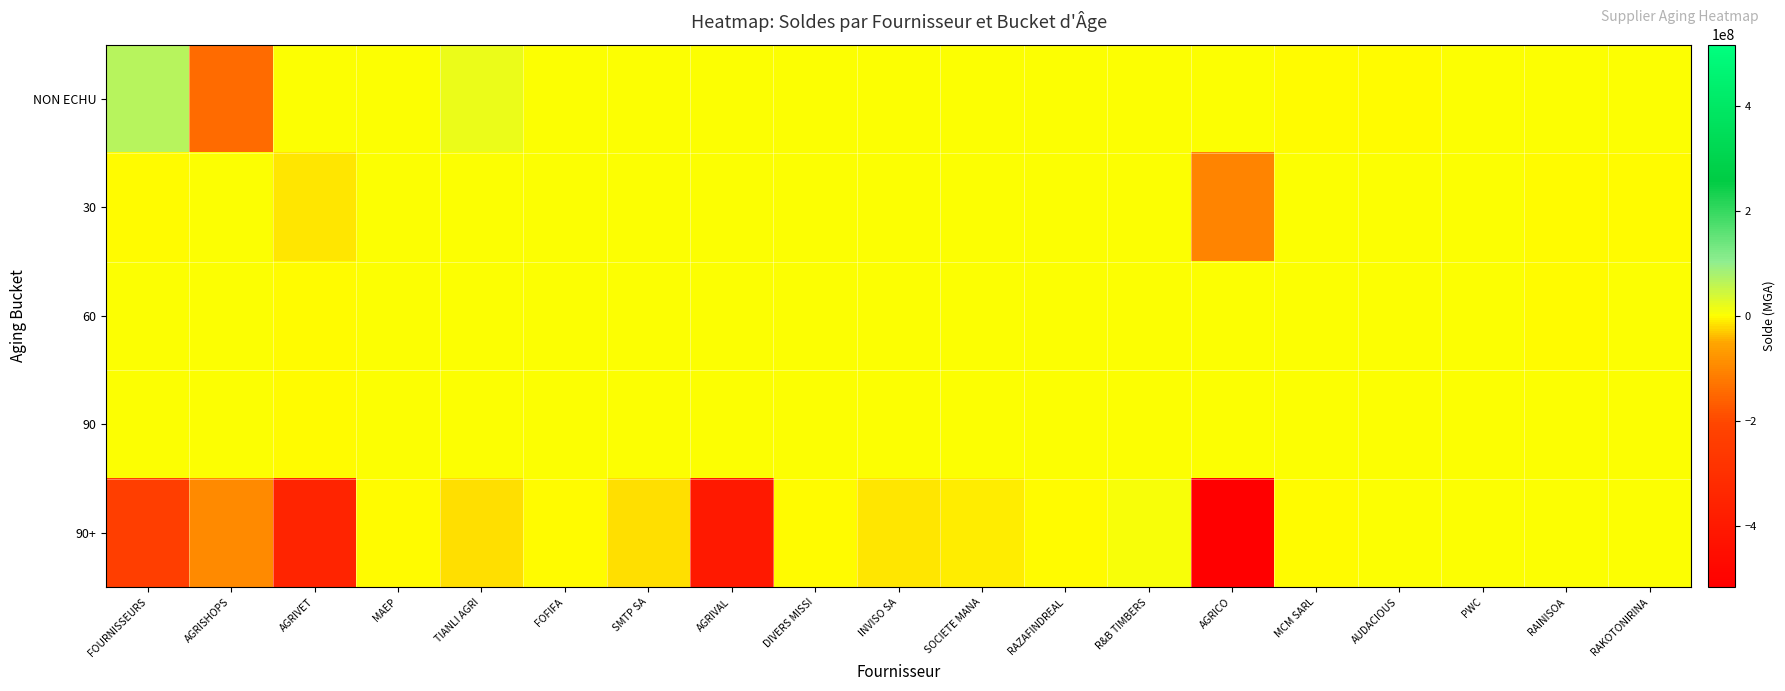

Reading left to right, extract all data points from this chart.

NON ECHU: FOURNISSEURS=65791489.0	AGRISHOPS=-141315138.2	AGRIVET=0.0	MAEP=900000.0	TIANLI AGRI=19250000.0	FOFIFA=0.0	SMTP SA=0.0	AGRIVAL=0.0	DIVERS MISSI=2763000.0	INVISO SA=0.0	SOCIETE MANA=0.0	RAZAFINDREAL=2604570.0	R&B TIMBERS=0.0	AGRICO=0.0	MCM SARL=-2134150.4	AUDACIOUS=-300000.0	PWC=3388120.0	RAINISOA=1049400.0	RAKOTONIRINA=0.0
30: FOURNISSEURS=-786998.0	AGRISHOPS=0.0	AGRIVET=-15960000.0	MAEP=0.0	TIANLI AGRI=0.0	FOFIFA=0.0	SMTP SA=0.0	AGRIVAL=0.0	DIVERS MISSI=0.0	INVISO SA=0.0	SOCIETE MANA=0.0	RAZAFINDREAL=0.0	R&B TIMBERS=0.0	AGRICO=-103959001.6	MCM SARL=0.0	AUDACIOUS=0.0	PWC=0.0	RAINISOA=-524700.0	RAKOTONIRINA=-2400000.0
60: FOURNISSEURS=0.0	AGRISHOPS=0.0	AGRIVET=-3476868.0	MAEP=0.0	TIANLI AGRI=0.0	FOFIFA=0.0	SMTP SA=0.0	AGRIVAL=0.0	DIVERS MISSI=0.0	INVISO SA=0.0	SOCIETE MANA=0.0	RAZAFINDREAL=0.0	R&B TIMBERS=0.0	AGRICO=0.0	MCM SARL=0.0	AUDACIOUS=0.0	PWC=0.0	RAINISOA=-524700.0	RAKOTONIRINA=0.0
90: FOURNISSEURS=0.0	AGRISHOPS=0.0	AGRIVET=-3193000.0	MAEP=0.0	TIANLI AGRI=0.0	FOFIFA=0.0	SMTP SA=0.0	AGRIVAL=0.0	DIVERS MISSI=0.0	INVISO SA=0.0	SOCIETE MANA=0.0	RAZAFINDREAL=0.0	R&B TIMBERS=0.0	AGRICO=0.0	MCM SARL=0.0	AUDACIOUS=0.0	PWC=0.0	RAINISOA=0.0	RAKOTONIRINA=0.0
90+: FOURNISSEURS=-235969600.0	AGRISHOPS=-93285000.0	AGRIVET=-351837610.0	MAEP=-1100000.0	TIANLI AGRI=-19778000.0	FOFIFA=-750000.0	SMTP SA=-18863578.1	AGRIVAL=-400034650.0	DIVERS MISSI=-852000.0	INVISO SA=-13735978.2	SOCIETE MANA=-9402972.8	RAZAFINDREAL=-519750.0	R&B TIMBERS=5645215.9	AGRICO=-516187837.7	MCM SARL=-466779.7	AUDACIOUS=0.0	PWC=0.0	RAINISOA=0.0	RAKOTONIRINA=0.0